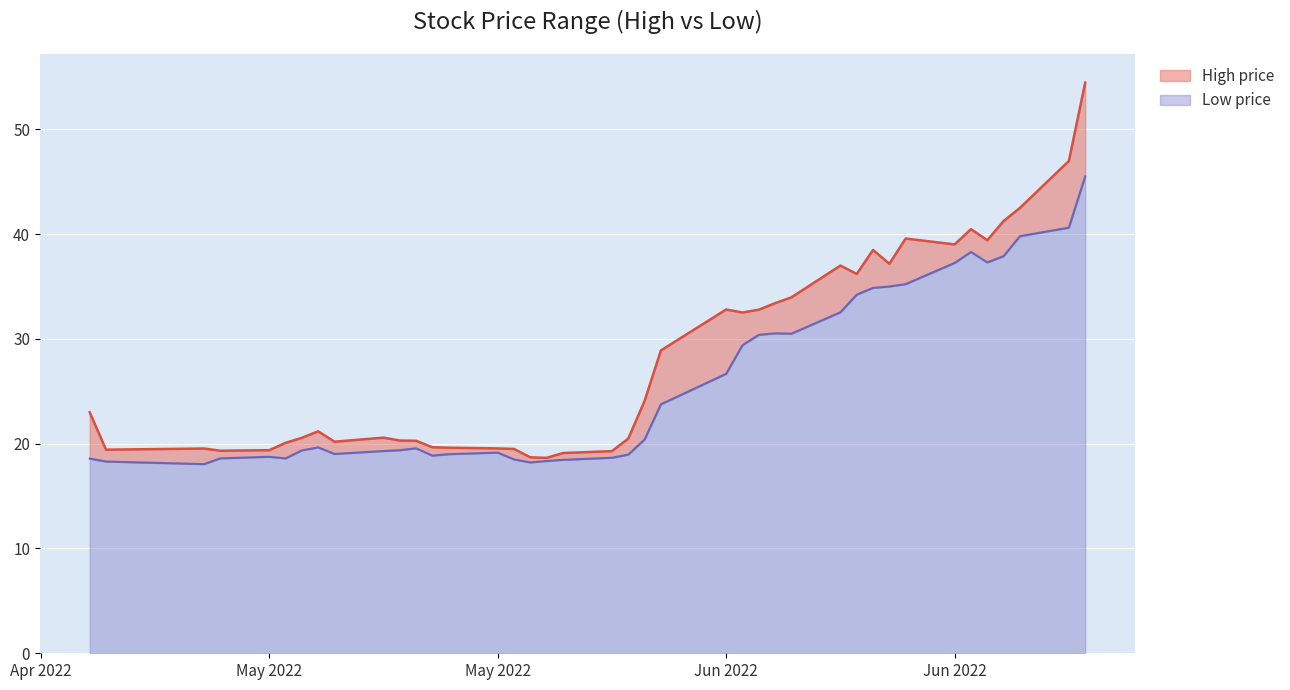

What is the greatest value displayed?

54.5